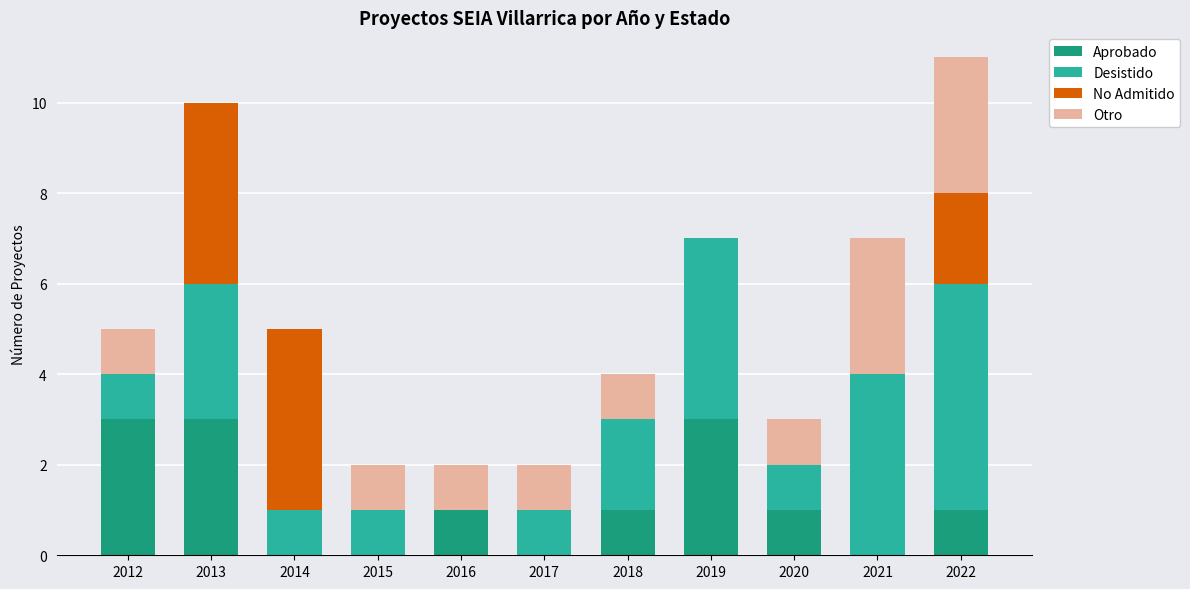

What is the highest value of the Aprobado series?

3